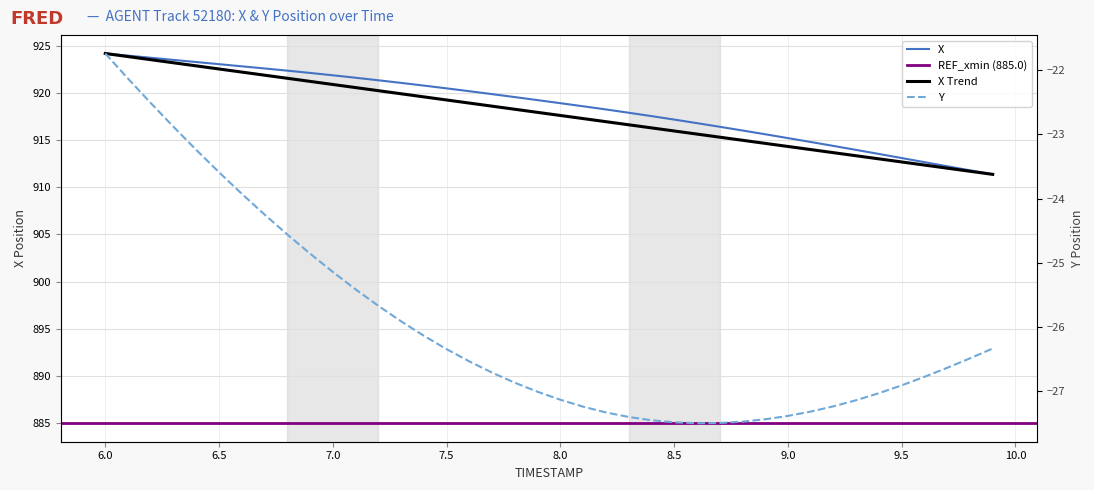

The X series shows 246.0 at 8.0. True or false?

False